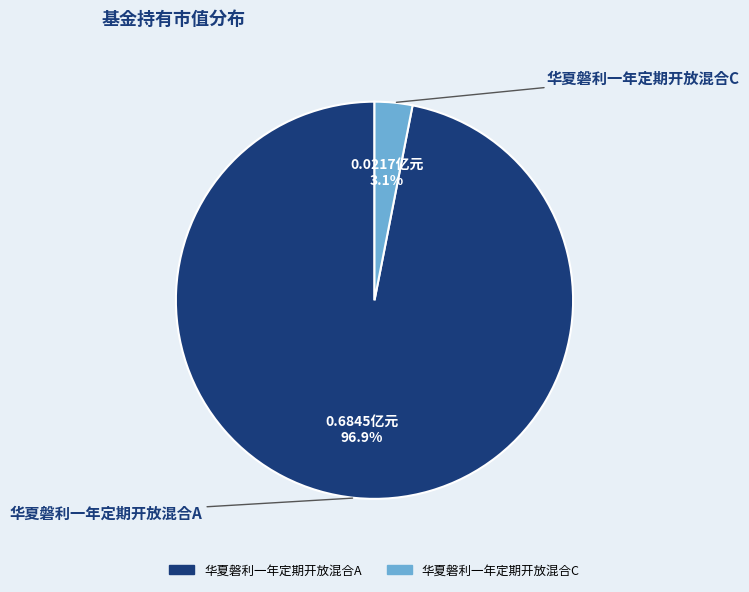

To the nearest percent, what is the difference between the largest and smallest slice percentages?

94%